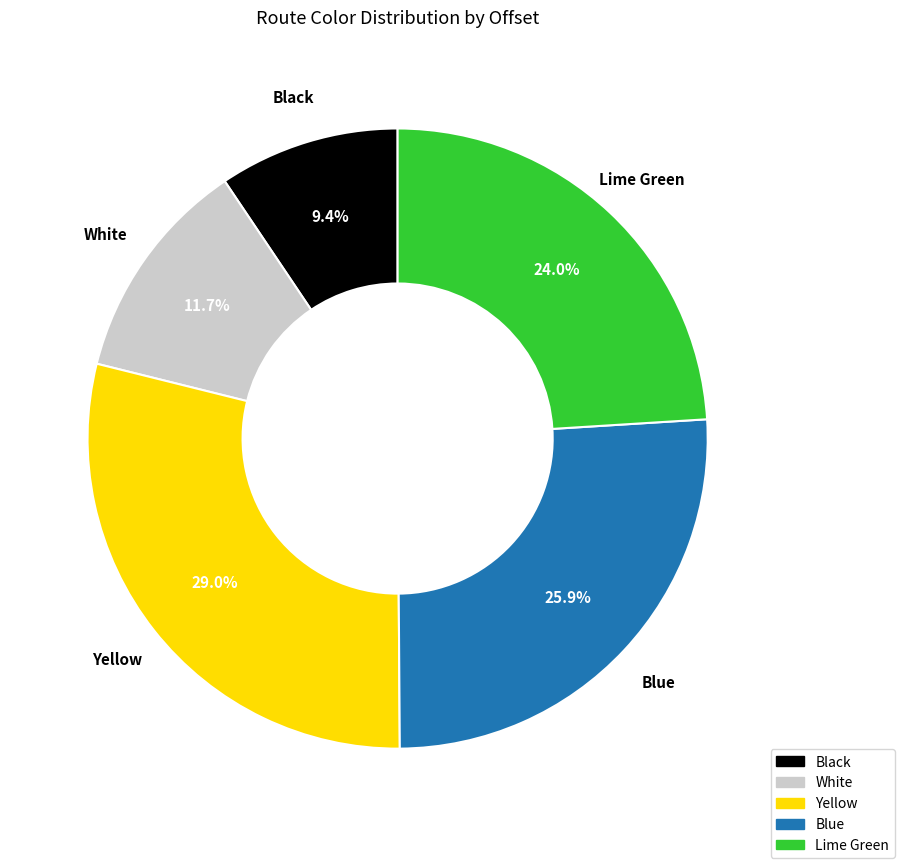

To the nearest percent, what percentage of the pie is Yellow?

29%